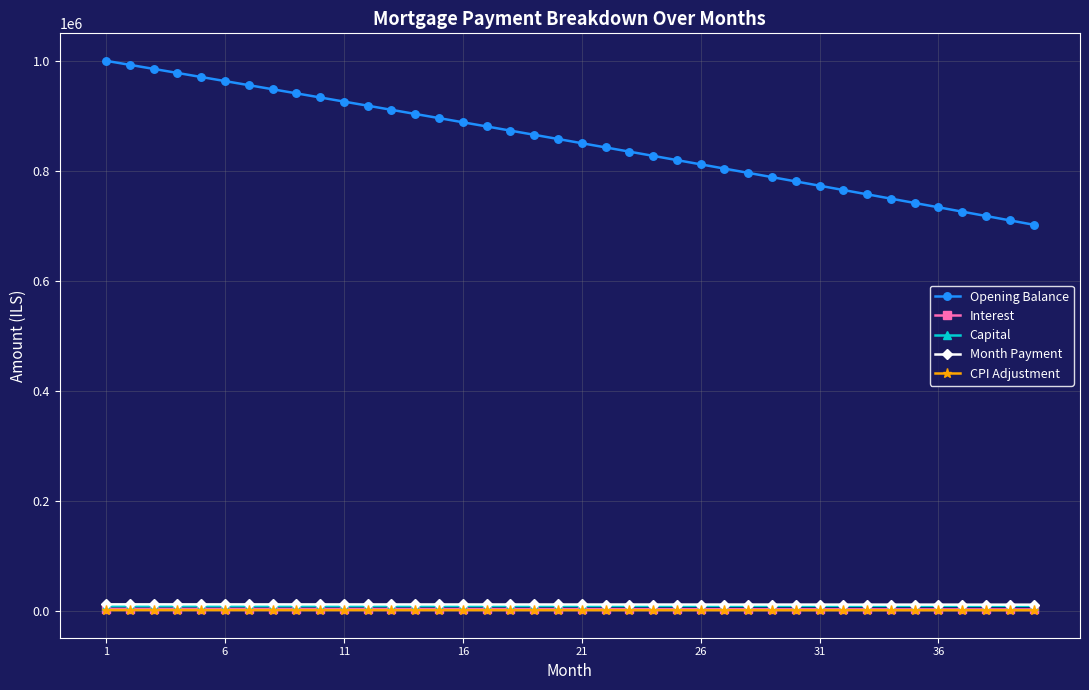

Which series has the largest total across all categories?

Opening Balance